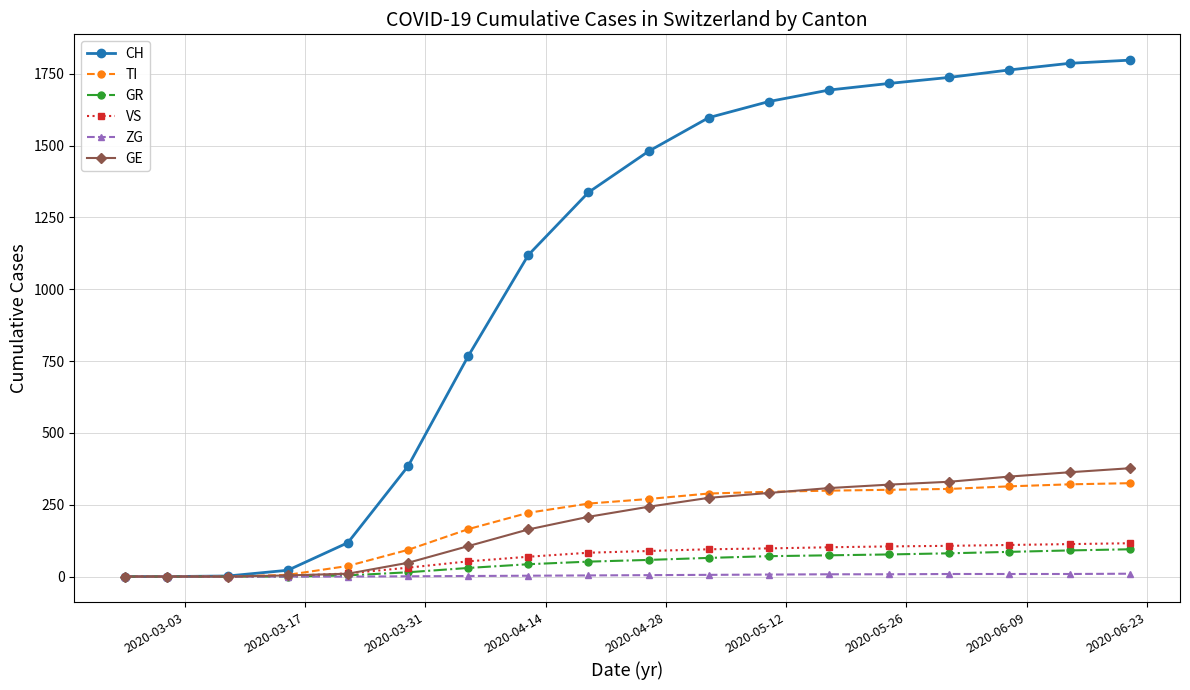

What is the highest value of the GE series?

377